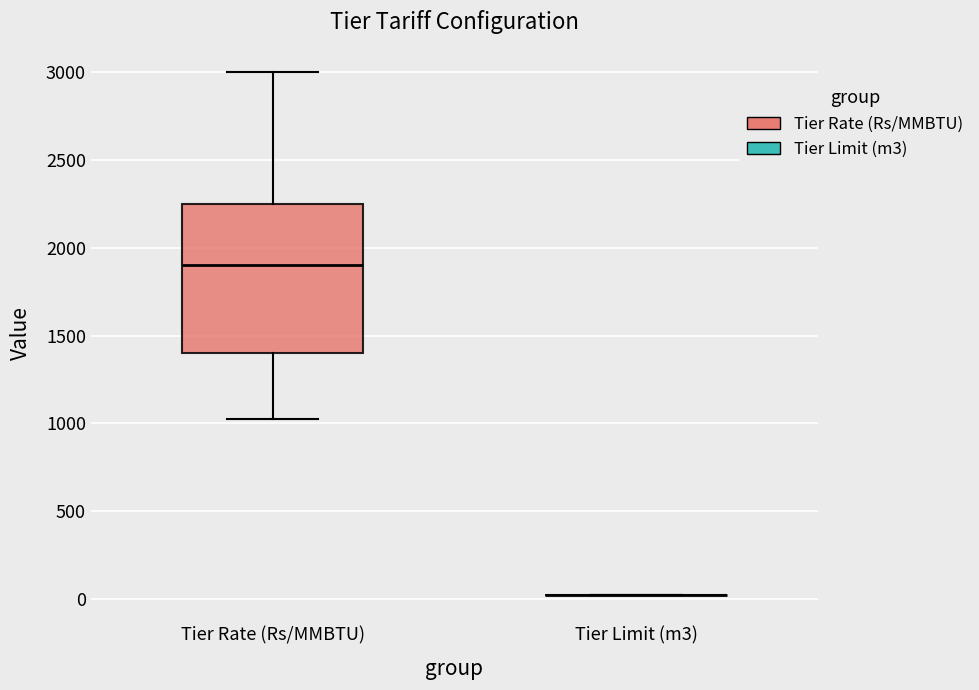

Where is the upper edge of the box for Tier Rate (Rs/MMBTU) on the y-axis? The values are not printed on the chart, so give them approximately, as read against the axis.

2250